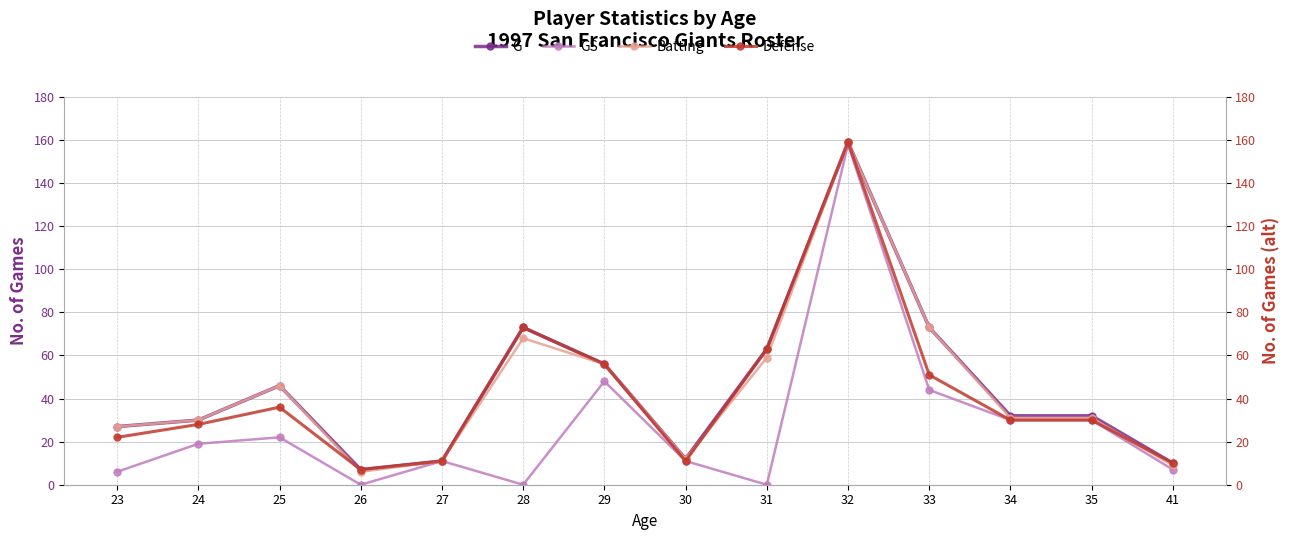

Which category has the lowest value across all series?

26